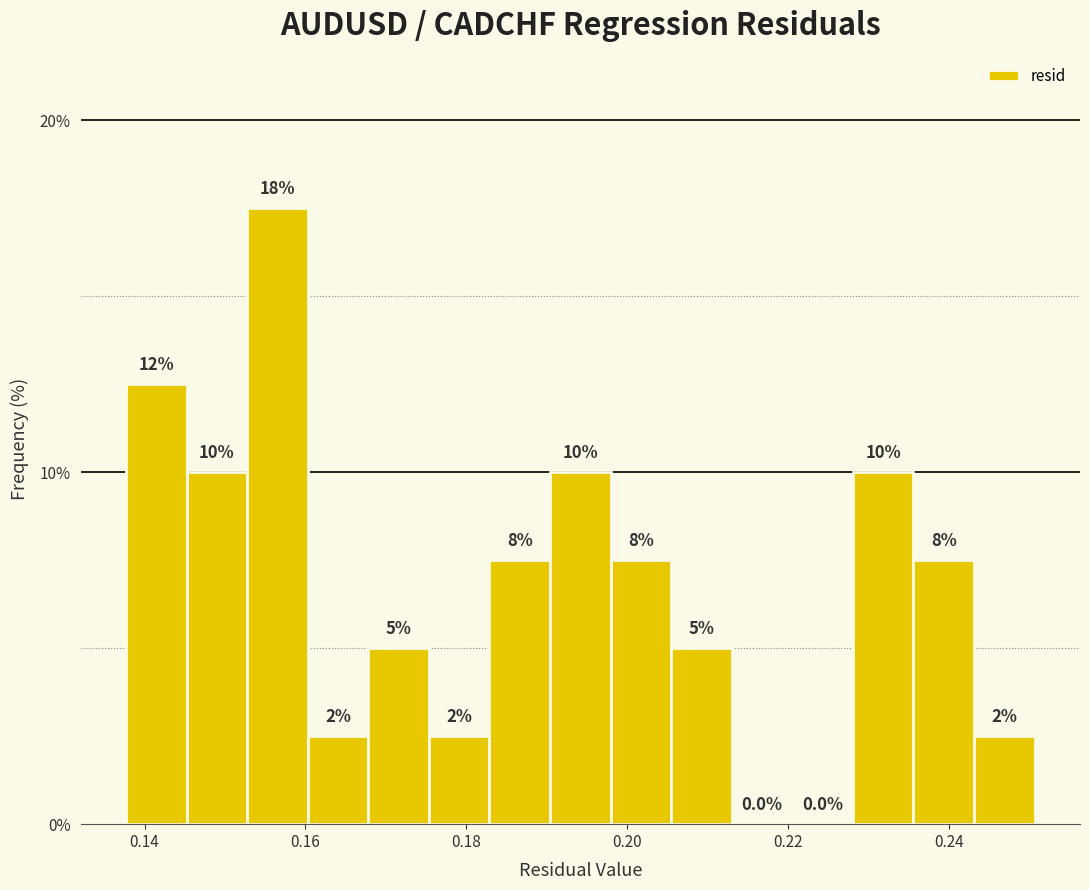

Around what value on the x-axis is the tallest bar? Give the approximate position of its centre, as read against the axis.

0.156